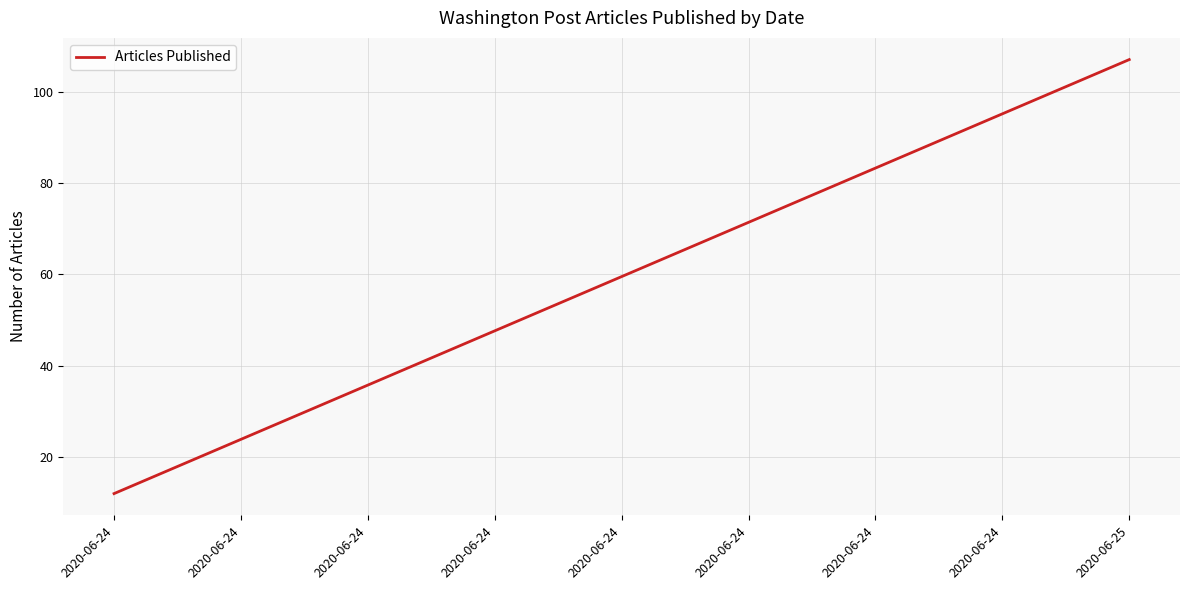

What is the sum of all values?

119